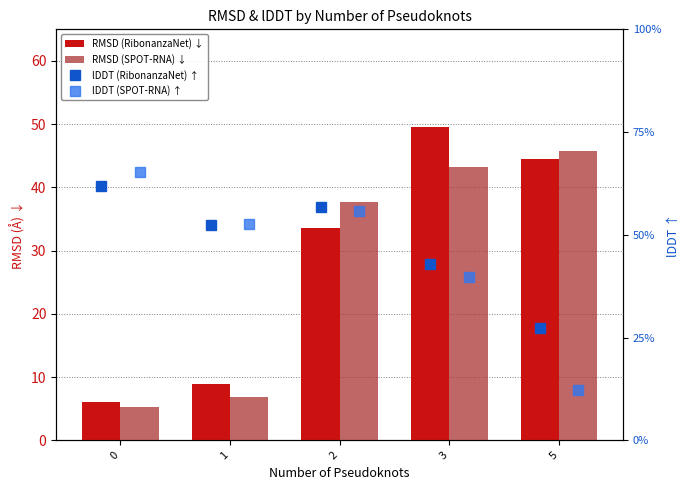

The value of RMSD (SPOT-RNA) ↓ at 3 is 28.5. True or false?

False